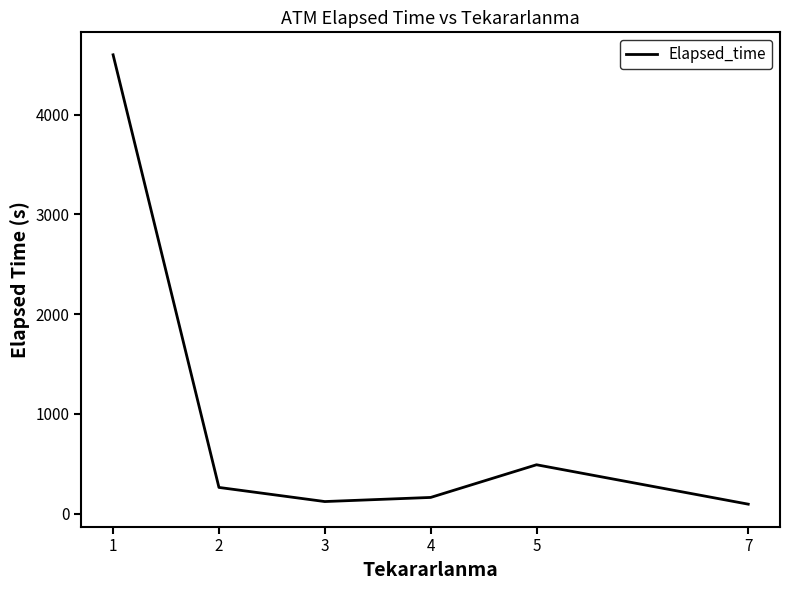

Which has a higher value, 3 or 5?

5